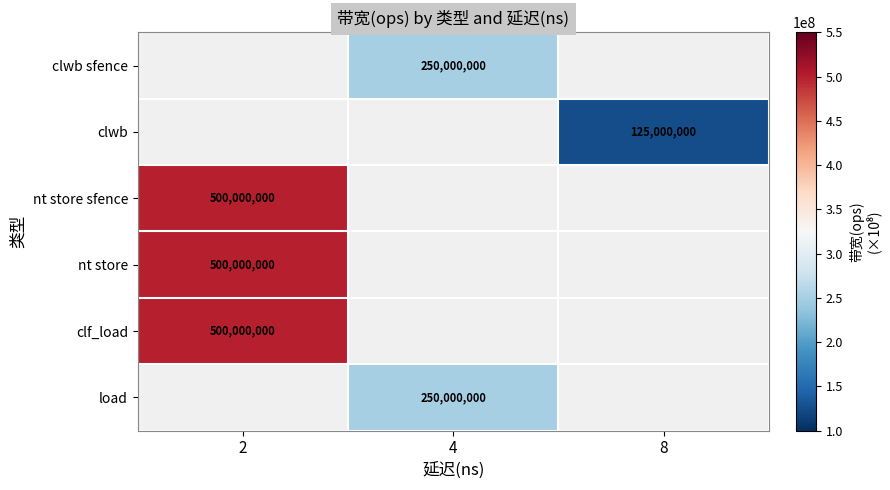

Is the value of nt store sfence at 2 greater than the value of clwb sfence at 4?

Yes